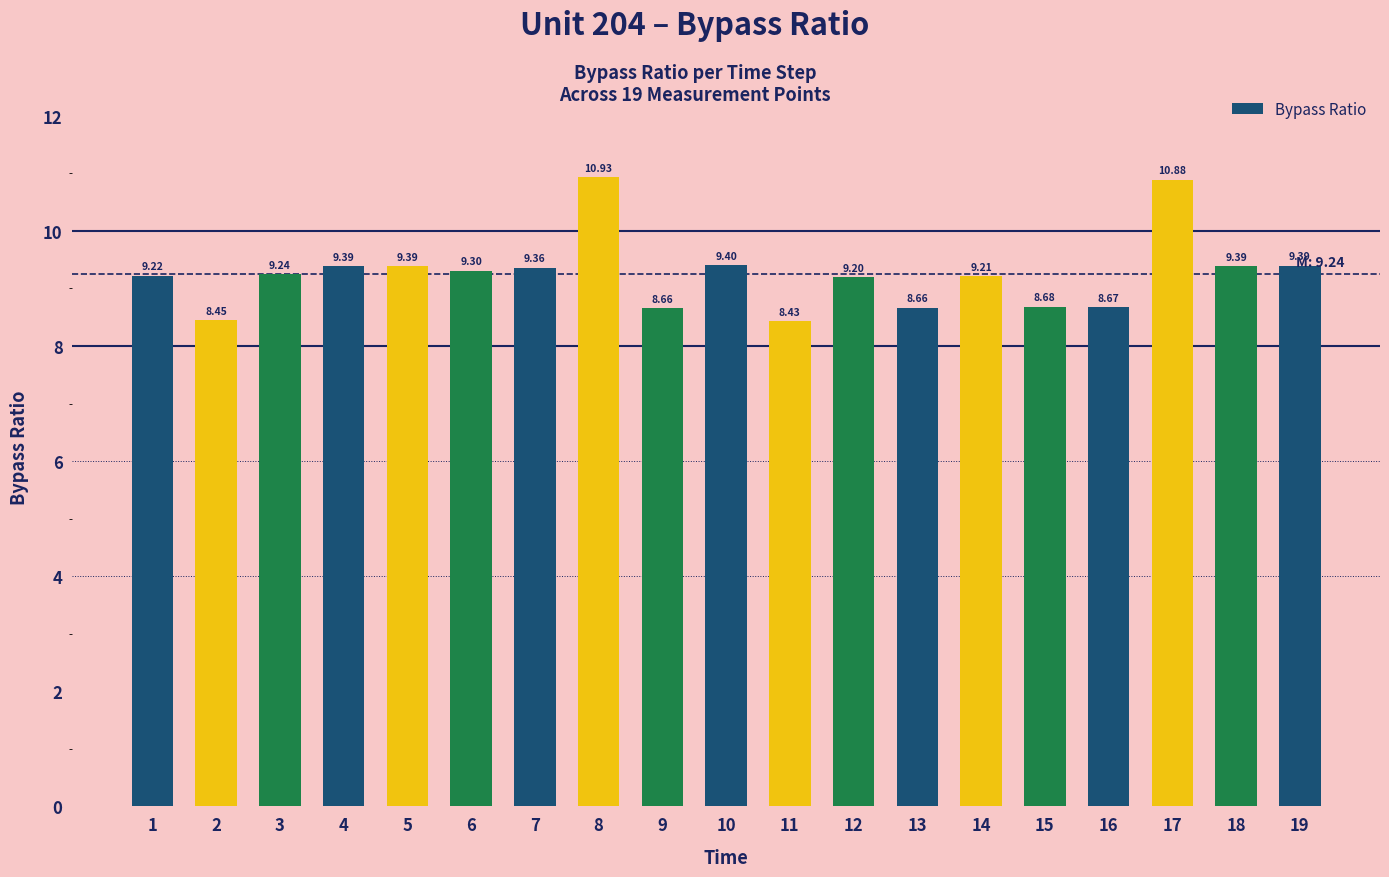

Approximately how many times larger is the value at 18 compared to 10?

1.0